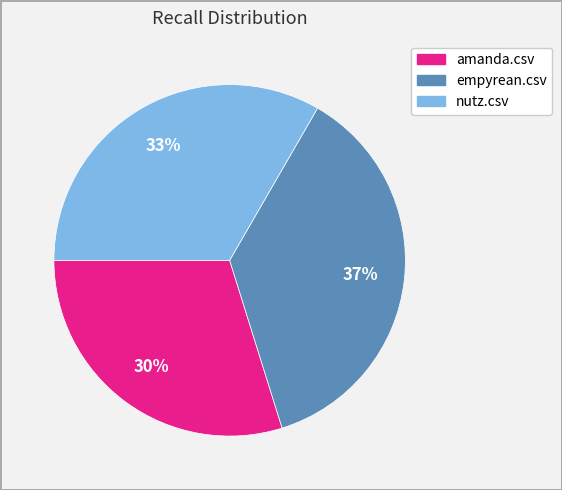

What percentage is the amanda.csv slice, to the nearest percent?

30%